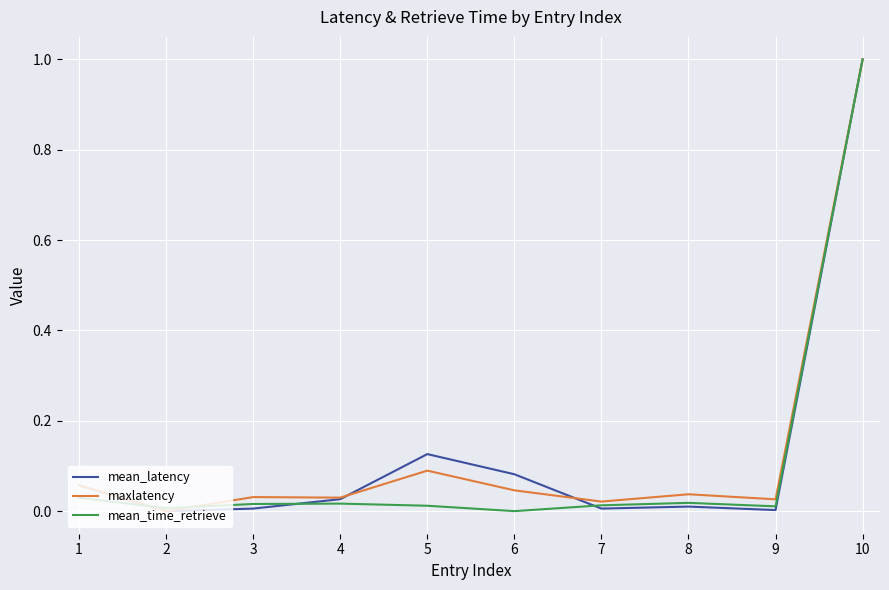

The mean_latency series shows 0.0 at 2. True or false?

True